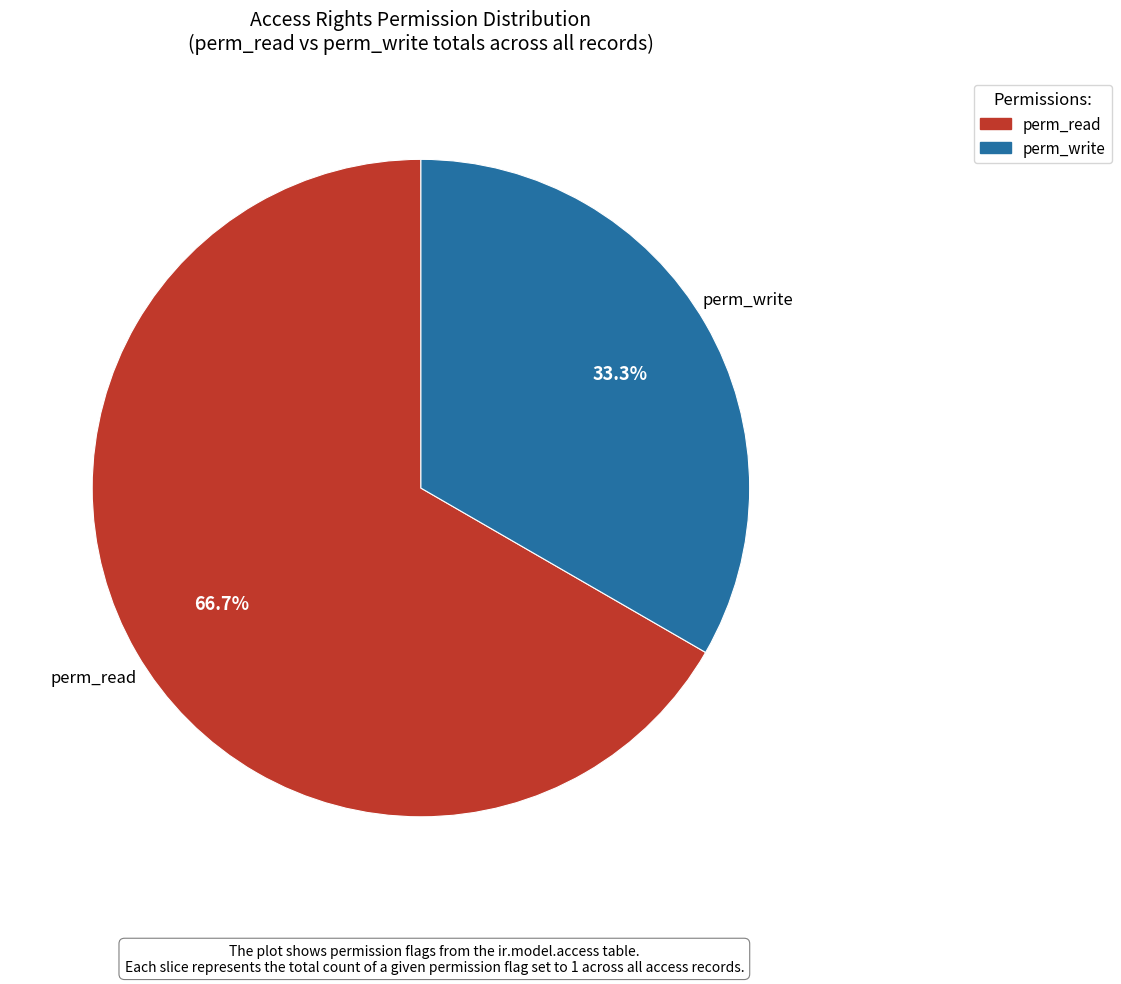

Is there a majority slice in this chart?

Yes